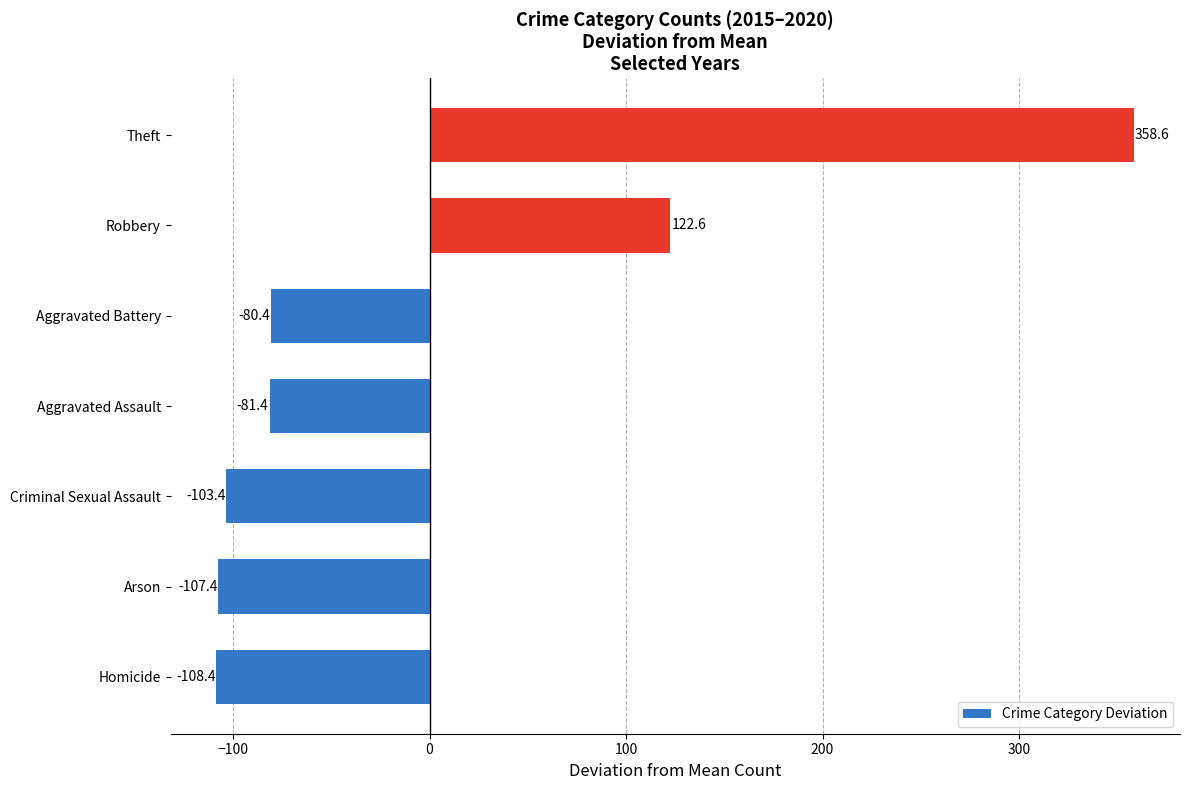

True or false: the data shows -164.6 at Homicide.

False